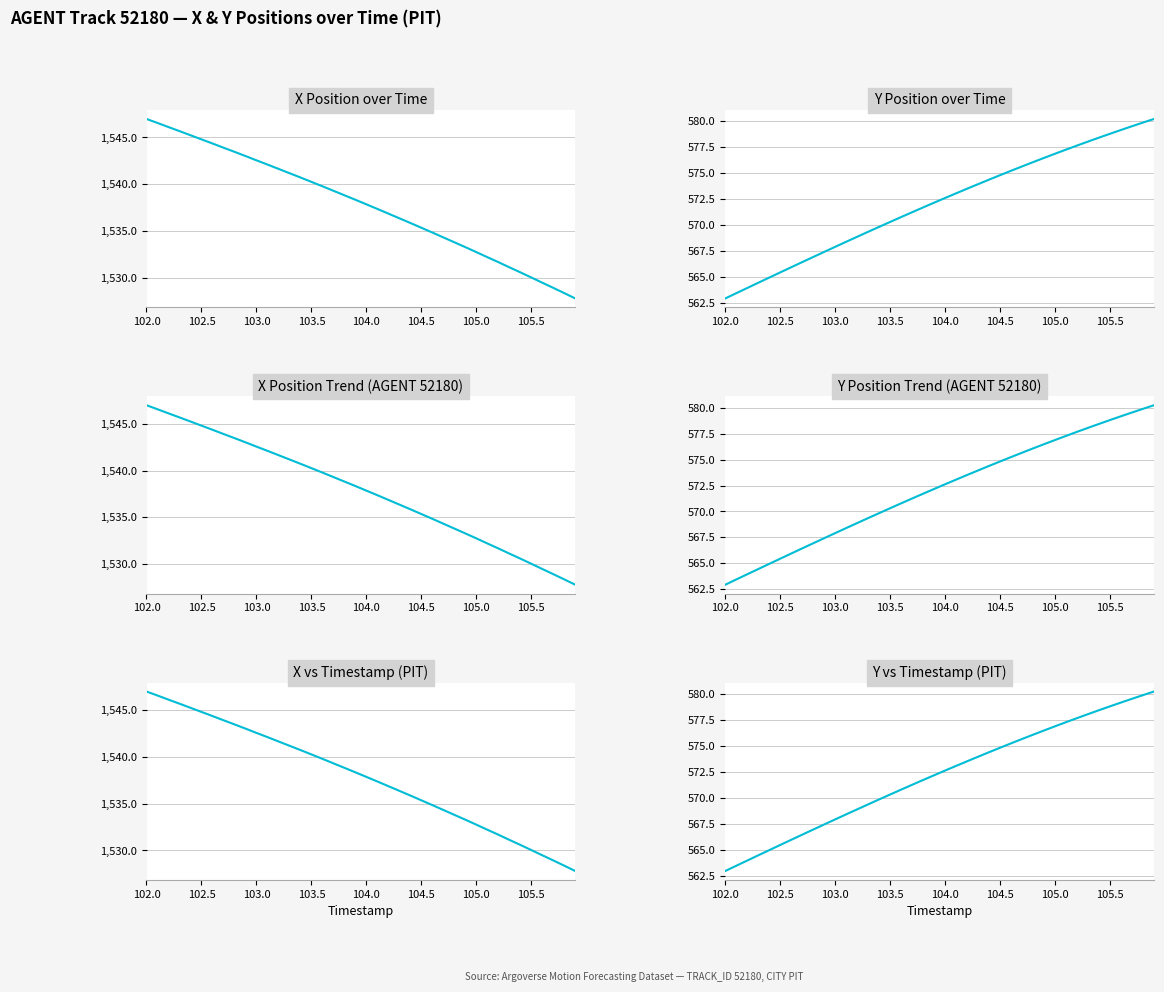

How many values in the X Position series are below 1538?

20